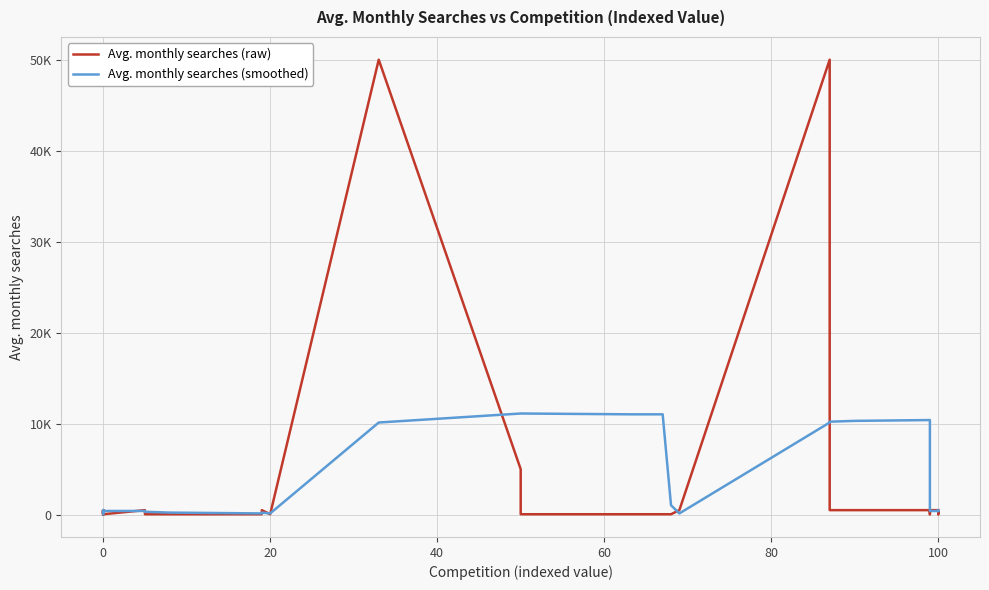

What is the value of the Avg. monthly searches (smoothed) point at the 20th from the left?

11120.0